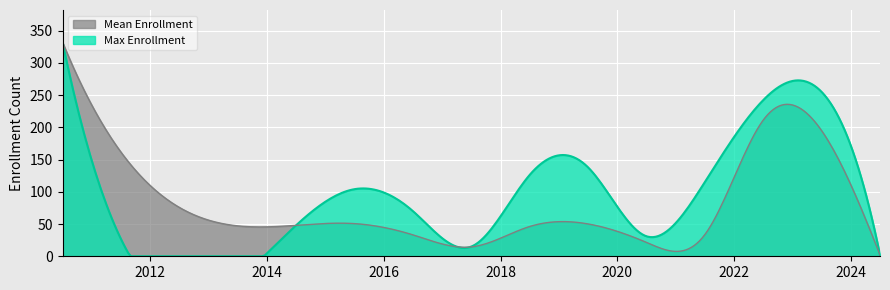

What is the value of the 12th point from the left?

126